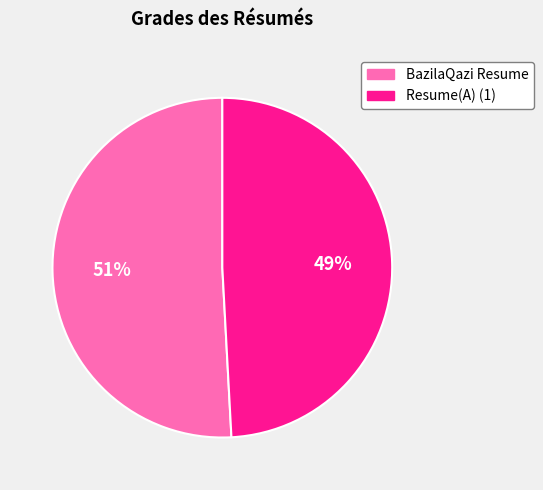

Does any single category account for the majority?

Yes